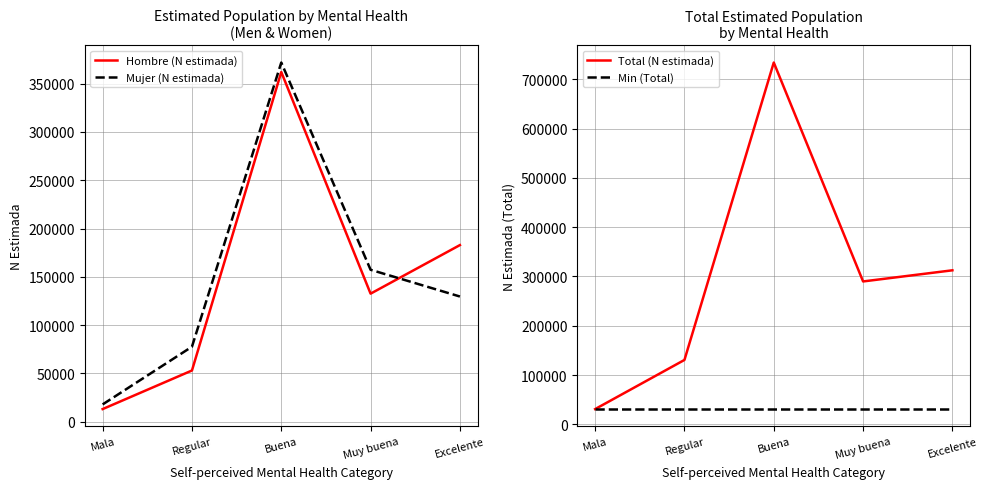

What is the value of the Min (Total) point at the 1st from the left?

30896